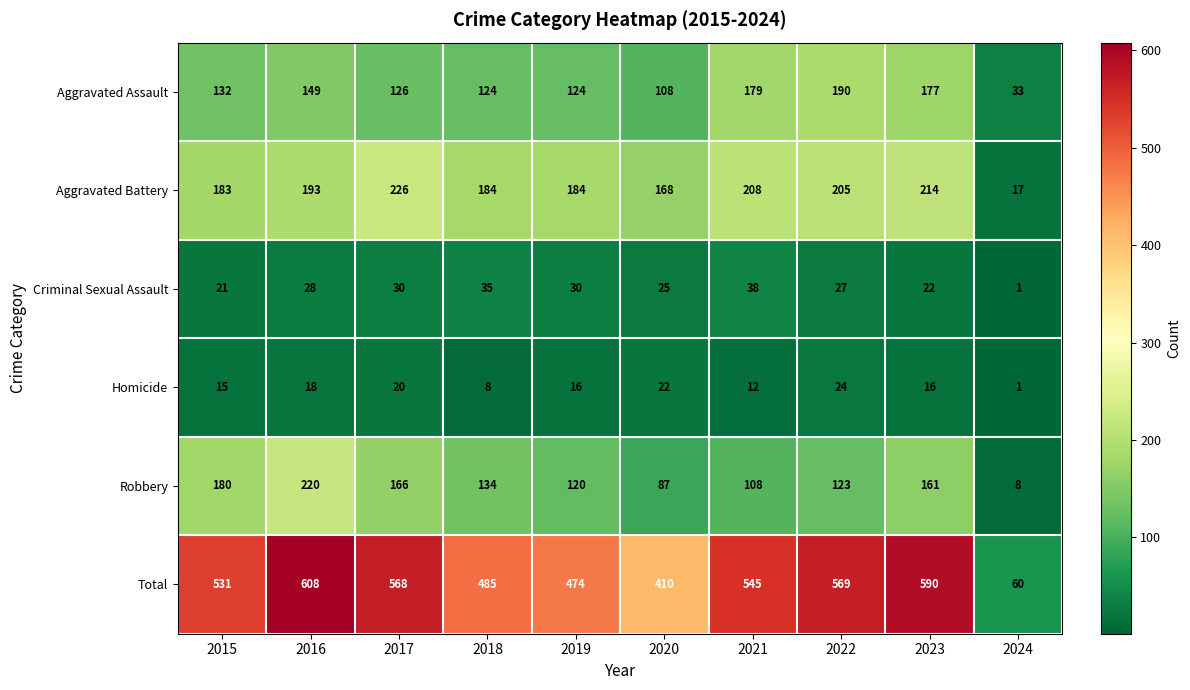

How many data points does each series have?

10